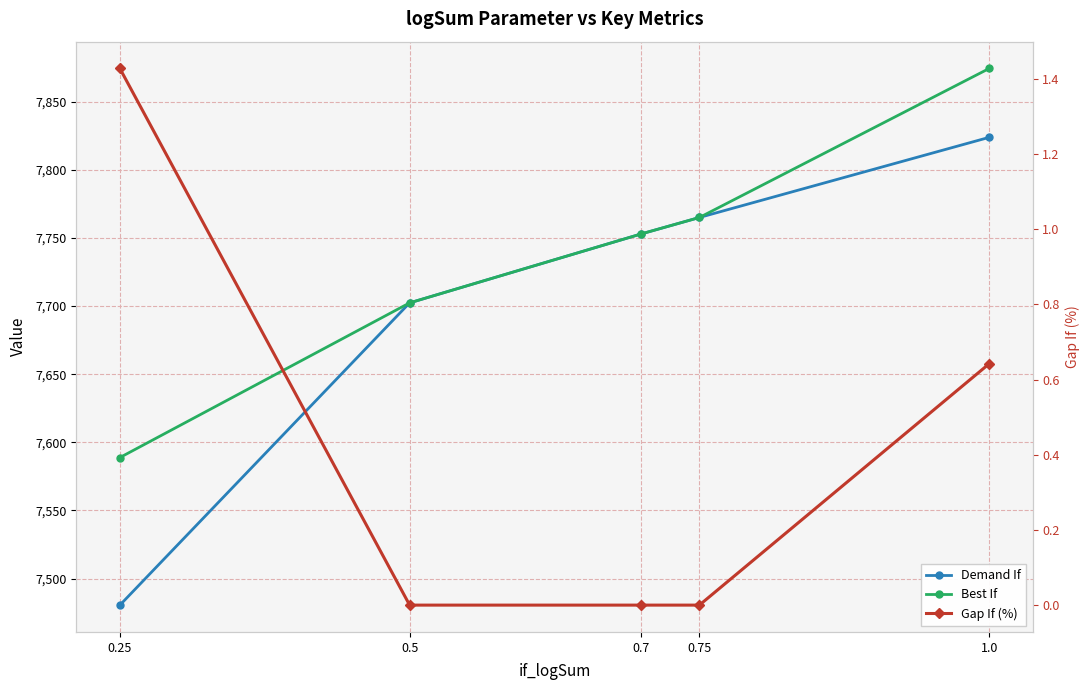

Reading left to right, extract all data points from this chart.

Demand If: 7480.6	7702.4	7753.0	7765.0	7823.8
Best If: 7588.9	7702.4	7753.0	7765.0	7874.4
Gap If (%): 1.4	0.0	0.0	0.0	0.6